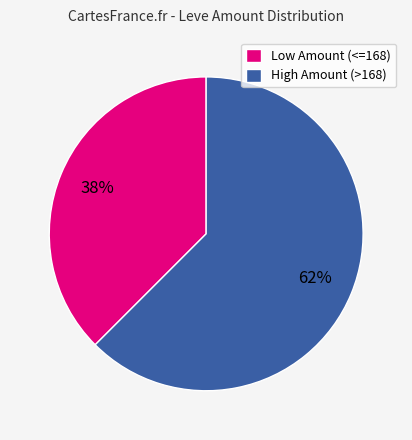

Is it true that Low Amount (<=168) is 38% of the pie?

True